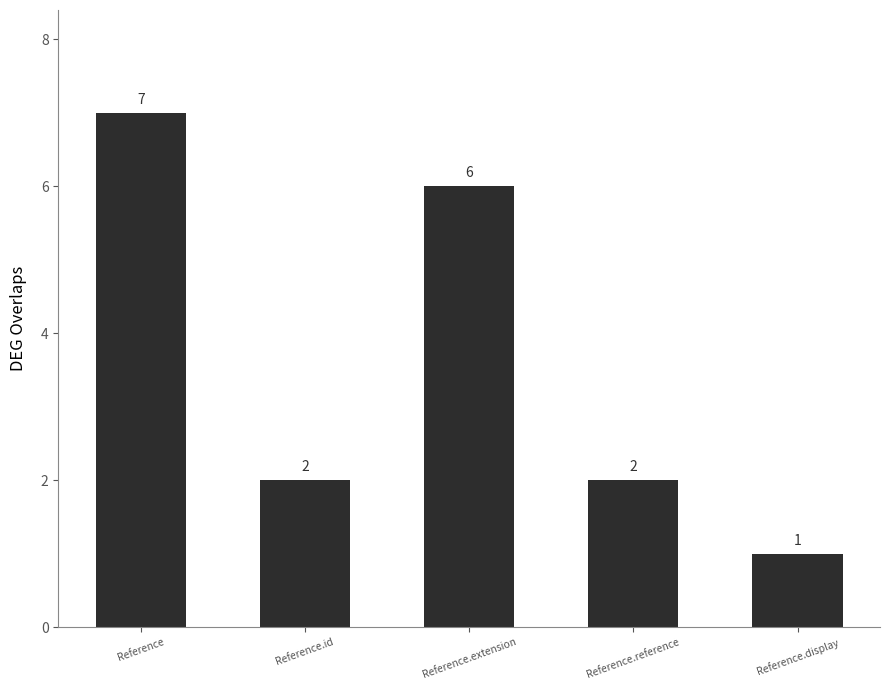

What is the approximate value at Reference.extension?

6